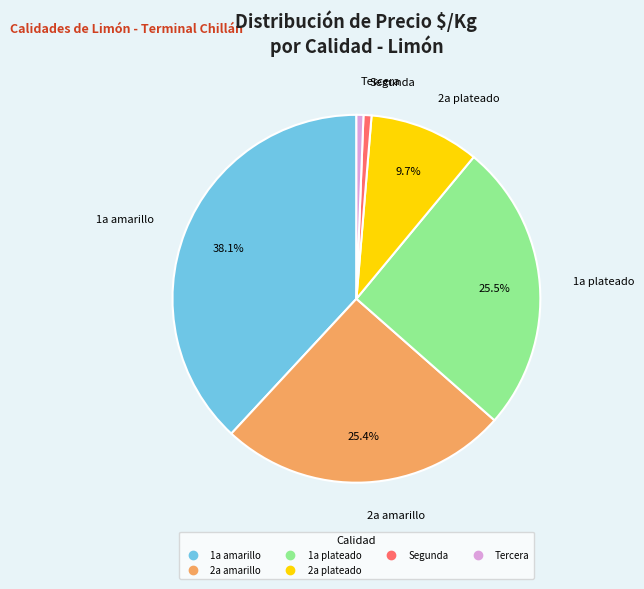

Is there a majority slice in this chart?

No